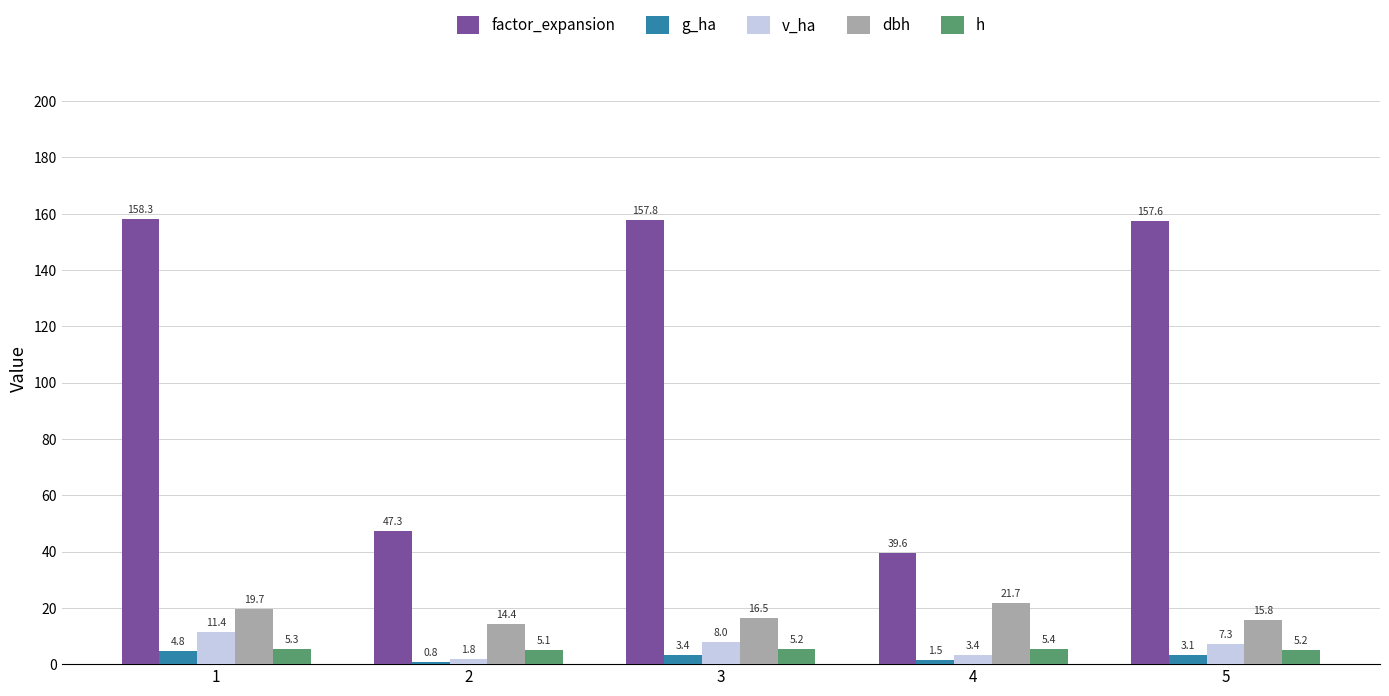

What is the value of the h bar at the 5th from the left?

5.2